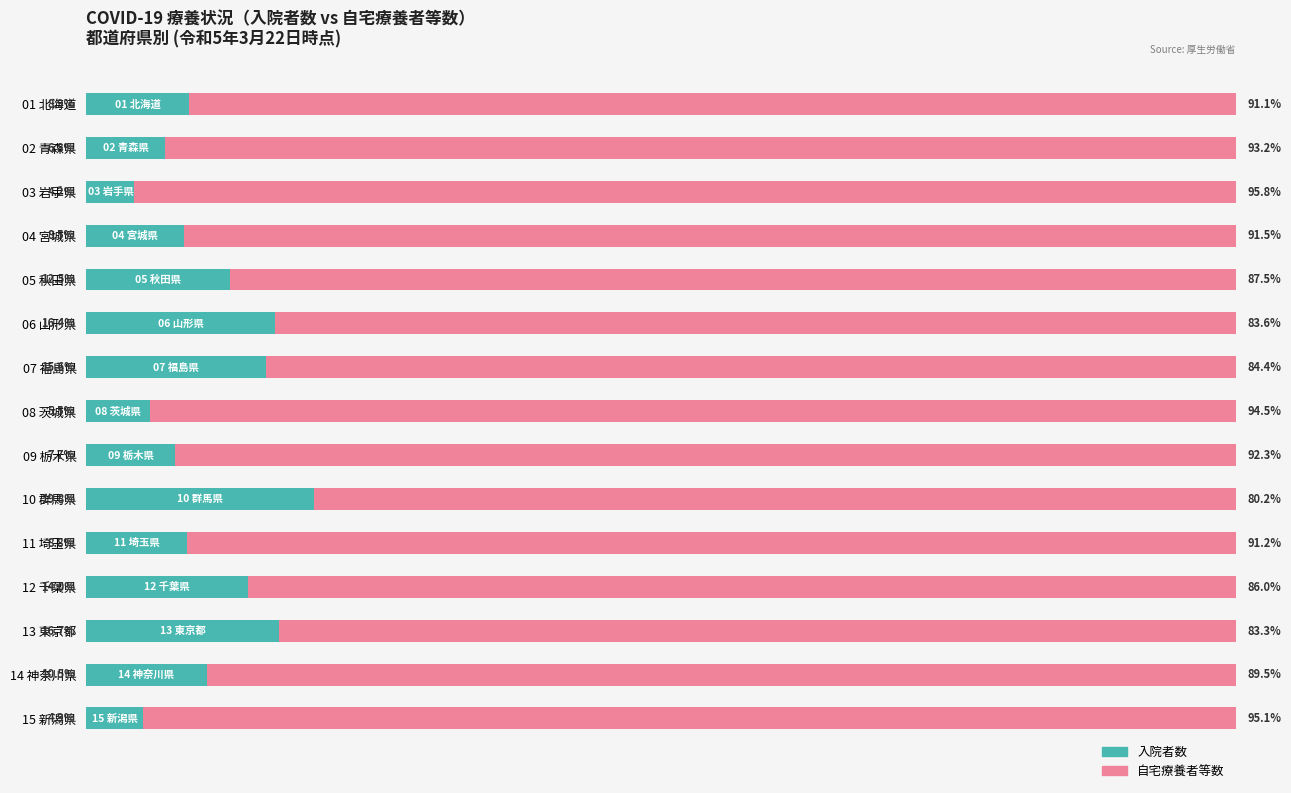

At which label is 入院者数 closest to 11?

14 神奈川県